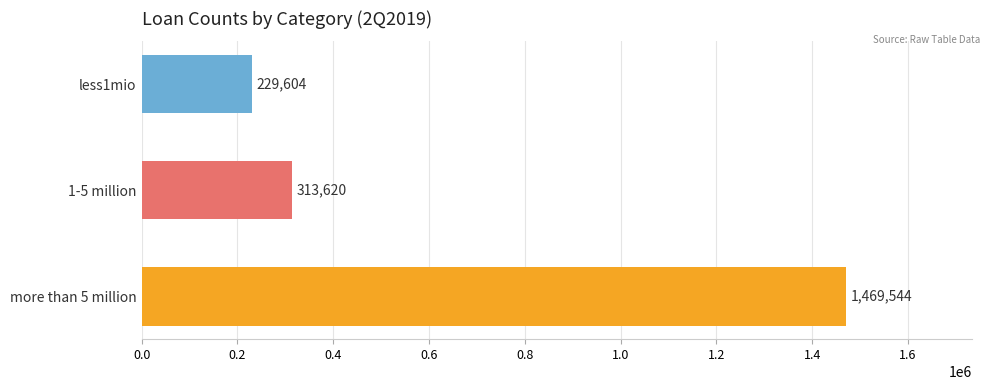

What is the smallest value displayed?

229604